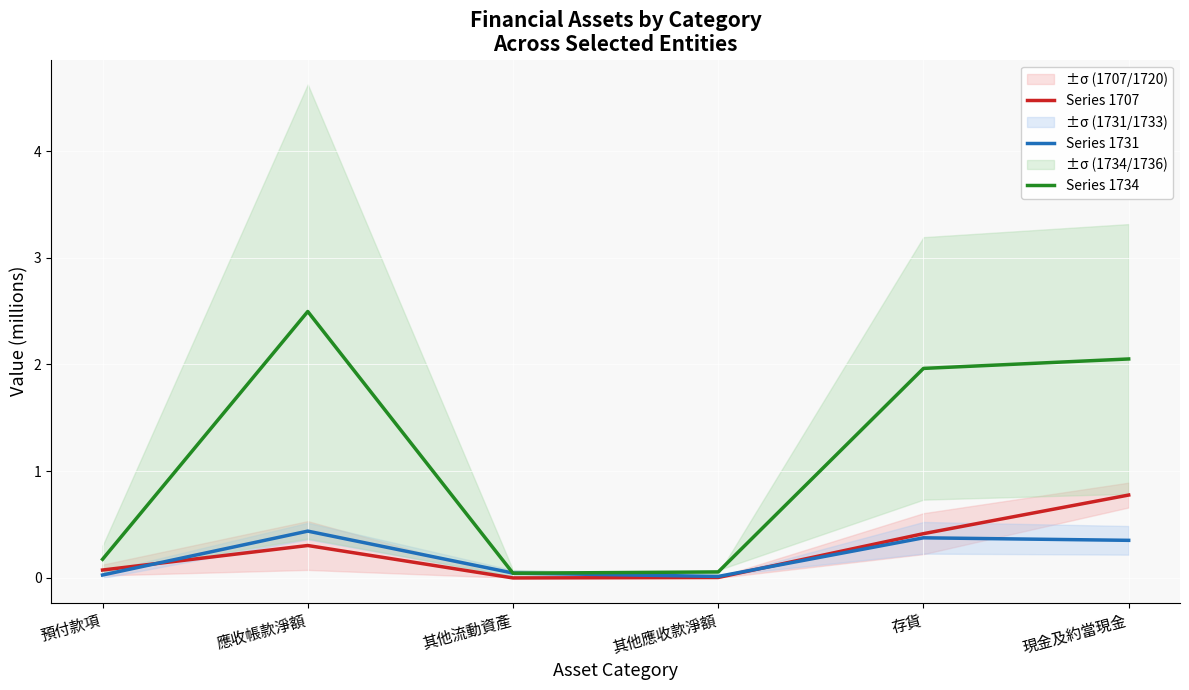

What are all the series names shown in the legend?

Series 1707, Series 1731, Series 1734